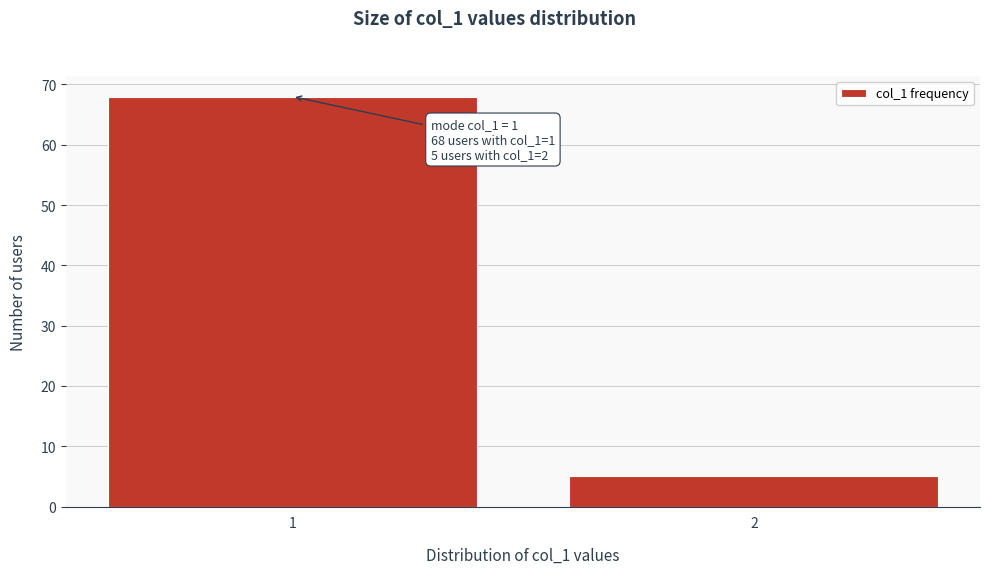

Reading left to right, list all the values displayed in this chart.

68	5